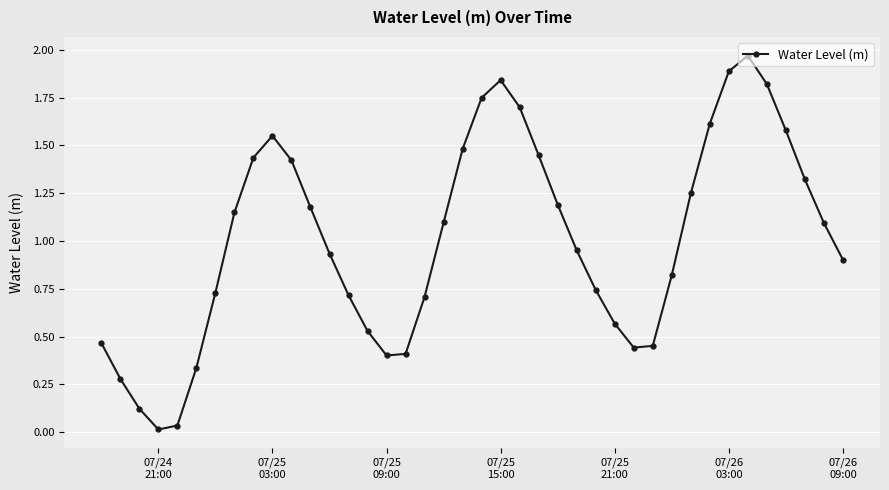

How many points are higher than both their immediate neighbors (excluding endpoints)?

3